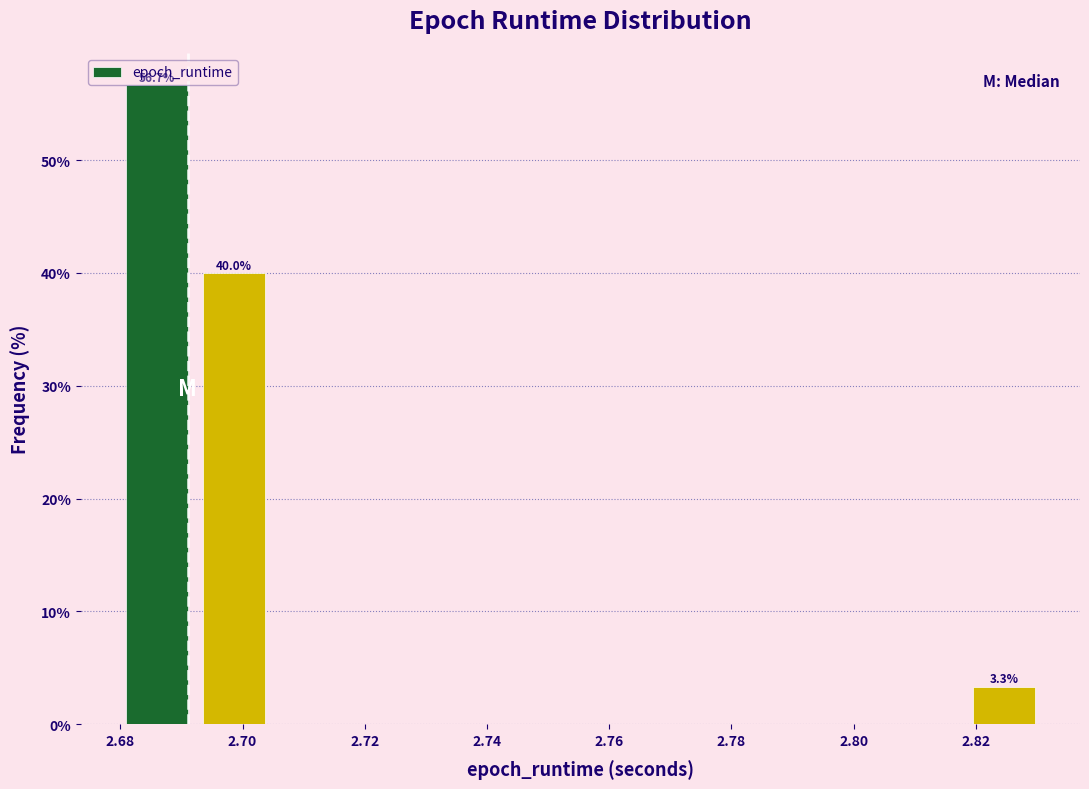

Over which range of the x-axis is the bar tallest?

2.680 to 2.692